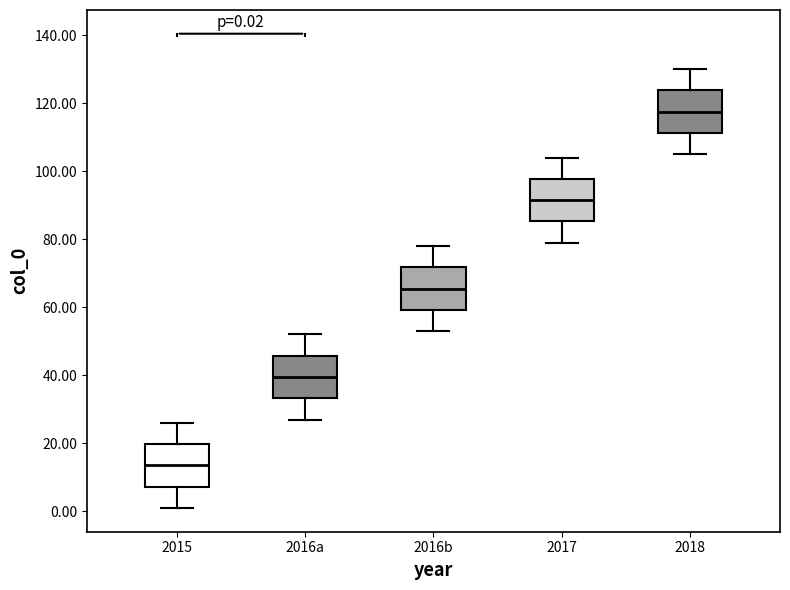

Which box's median line is the highest?

2018